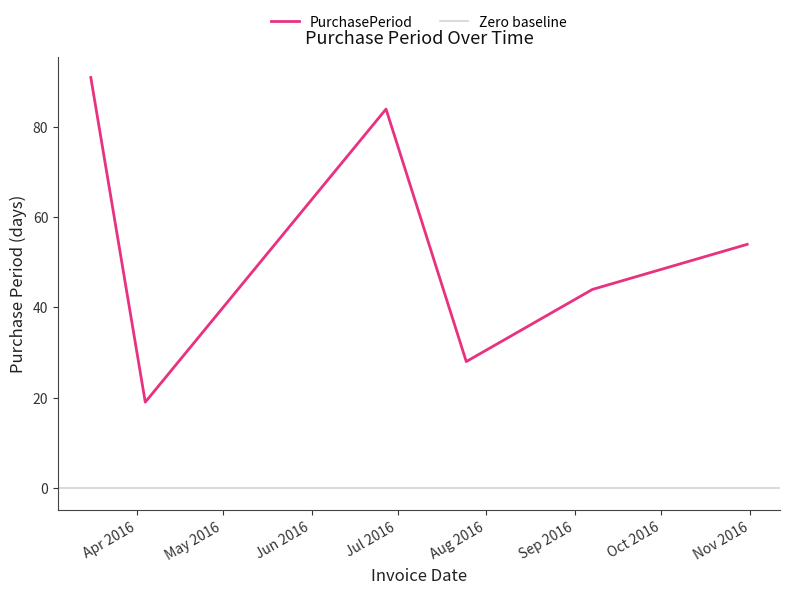

Where is the first local maximum?

2016-06-27